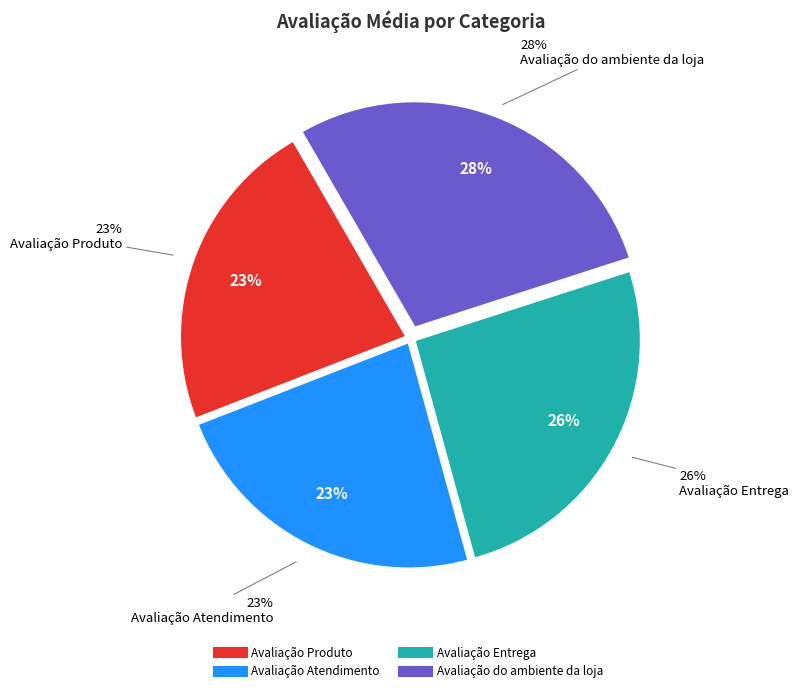

Rank the categories by value from highest to lowest.

Avaliação do ambiente da loja, Avaliação Entrega, Avaliação Atendimento, Avaliação Produto